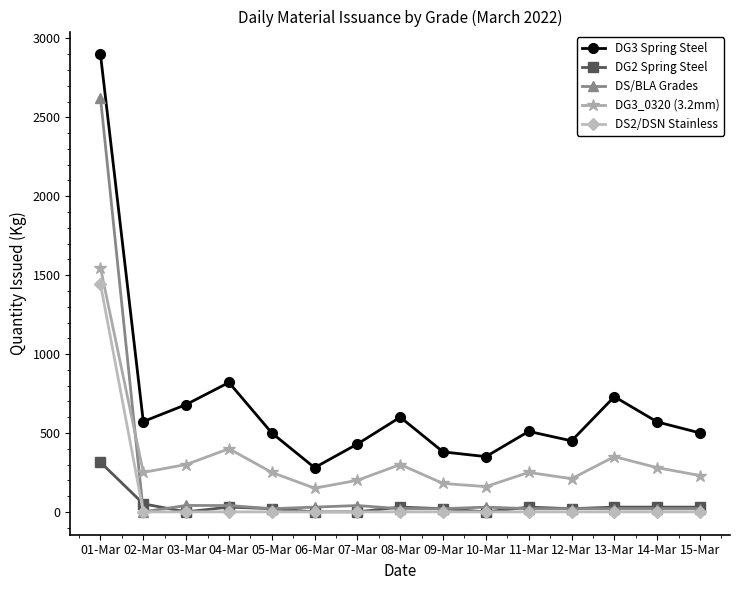

The value of DG3 Spring Steel at 13-Mar is 730.0. True or false?

True